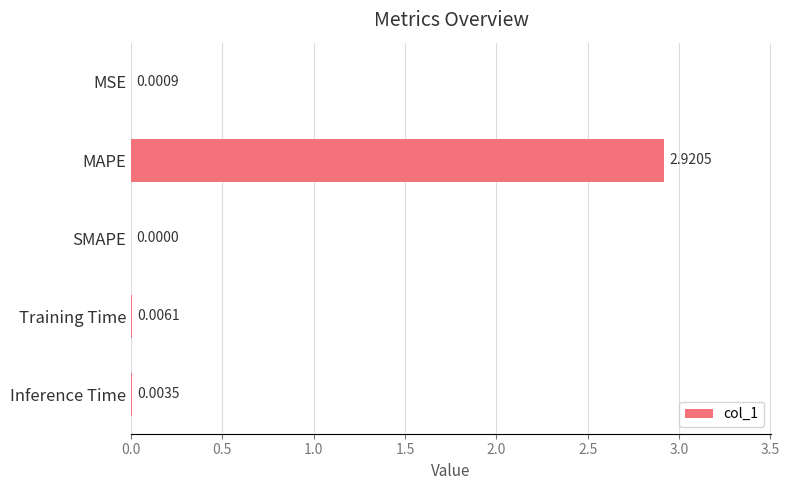

Which label corresponds to the largest value in the chart?

MAPE